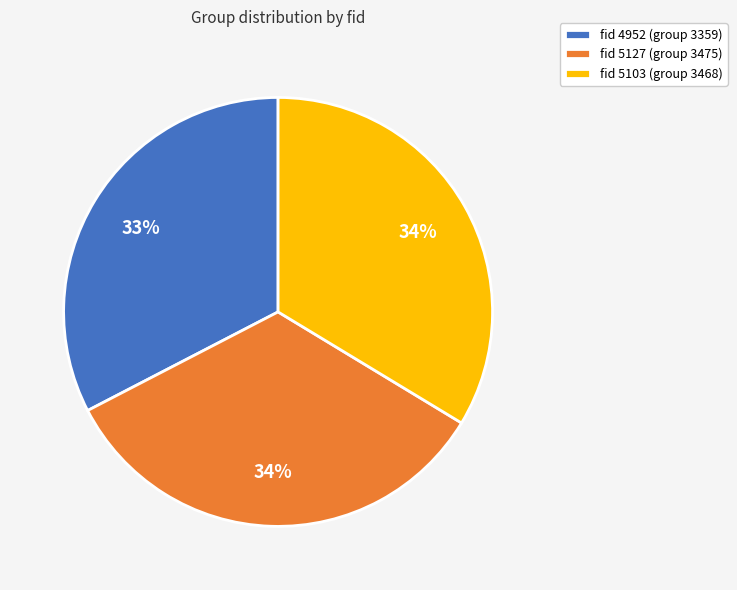

Is the sum of fid 5103 (group 3468) and fid 5127 (group 3475) greater than half?

Yes